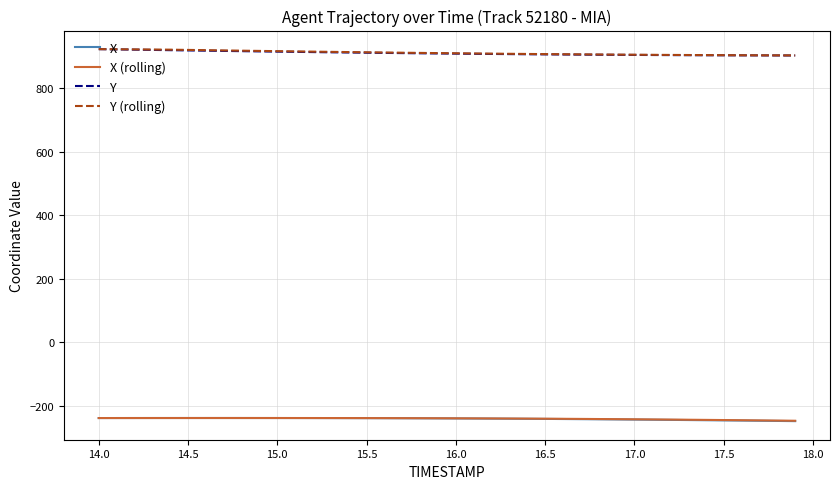

What is the greatest value displayed?

922.9